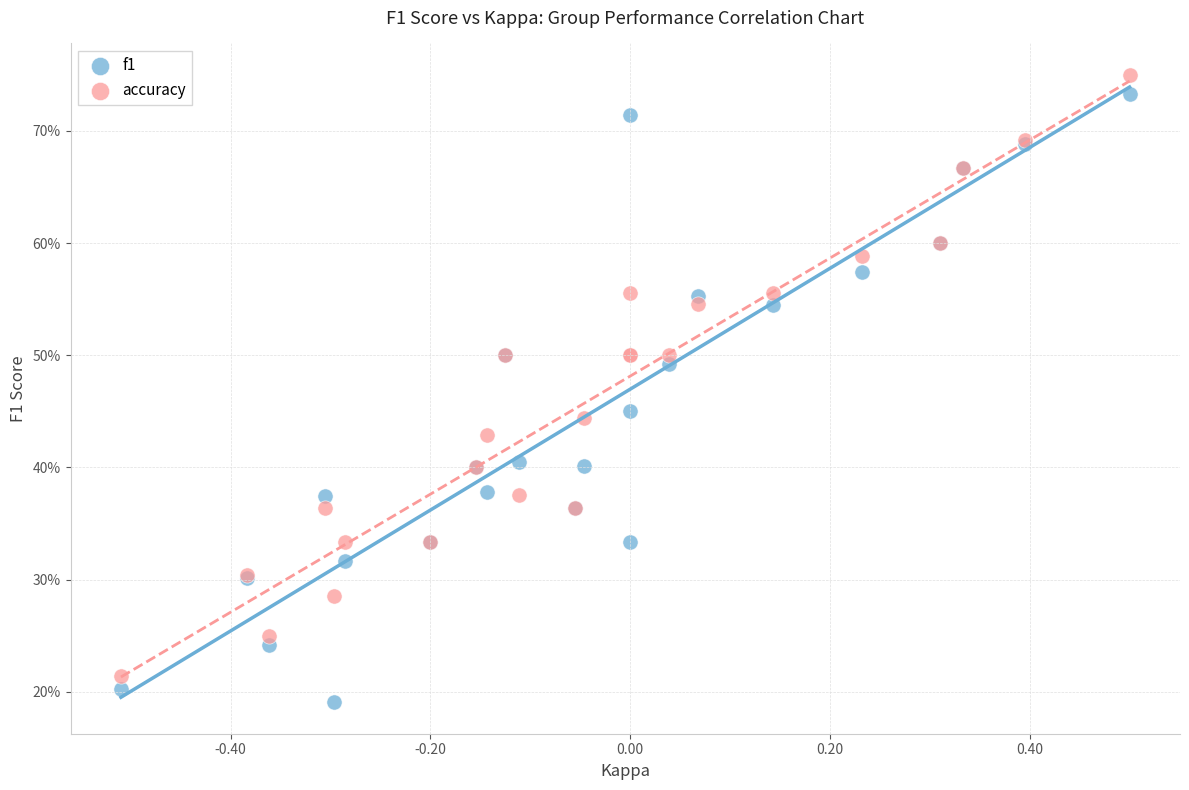

Which series reaches the maximum Y coordinate?

accuracy